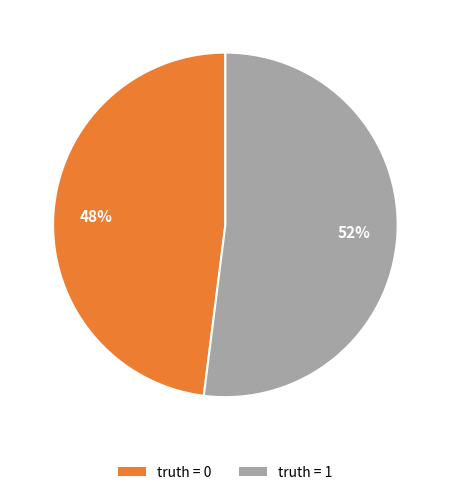

To the nearest percent, what is the difference between the largest and smallest slice percentages?

4%